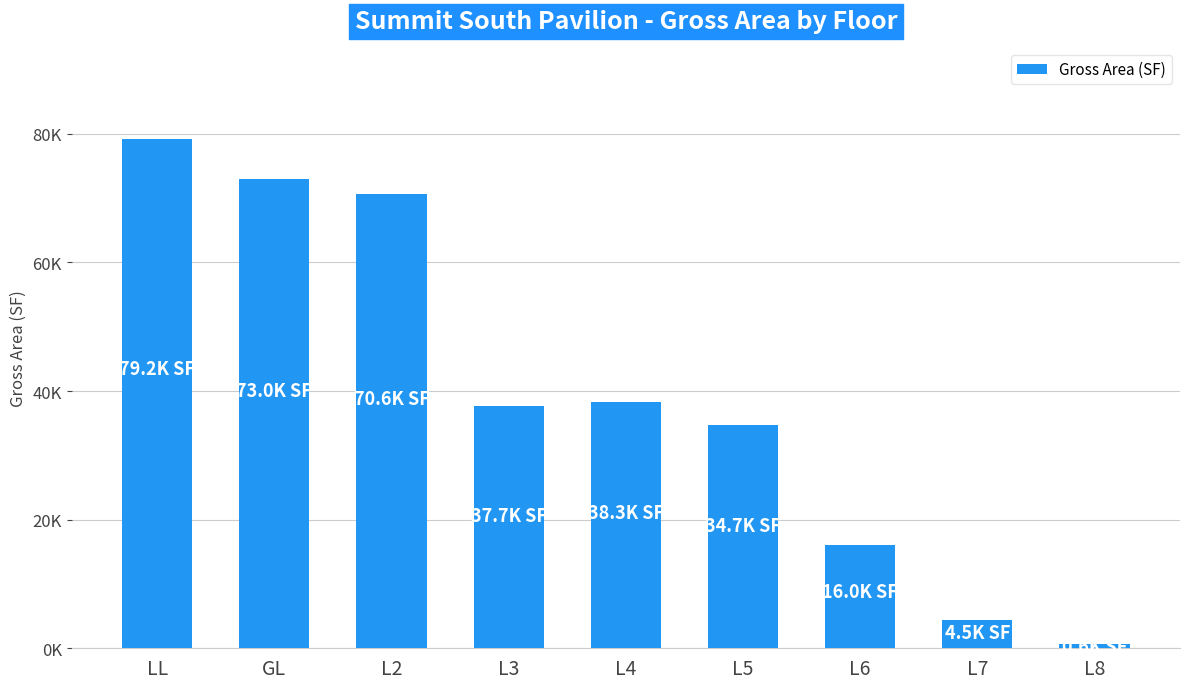

Does the chart contain any negative values?

No